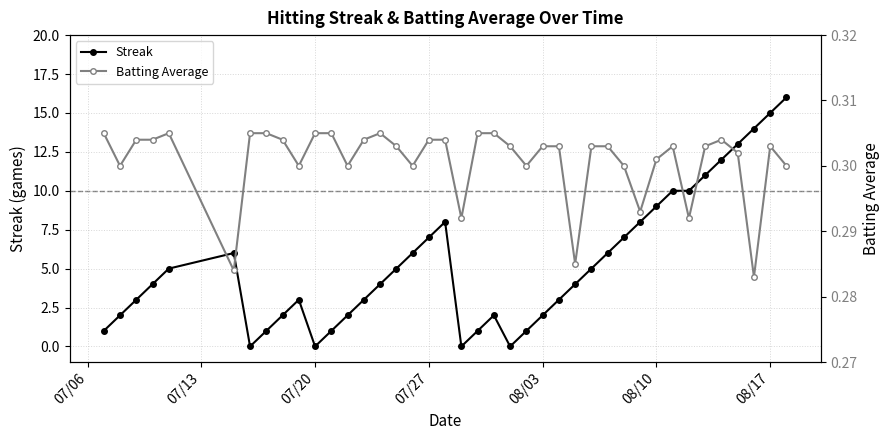

List the series in order of their peak value, highest first.

Streak, Batting Average